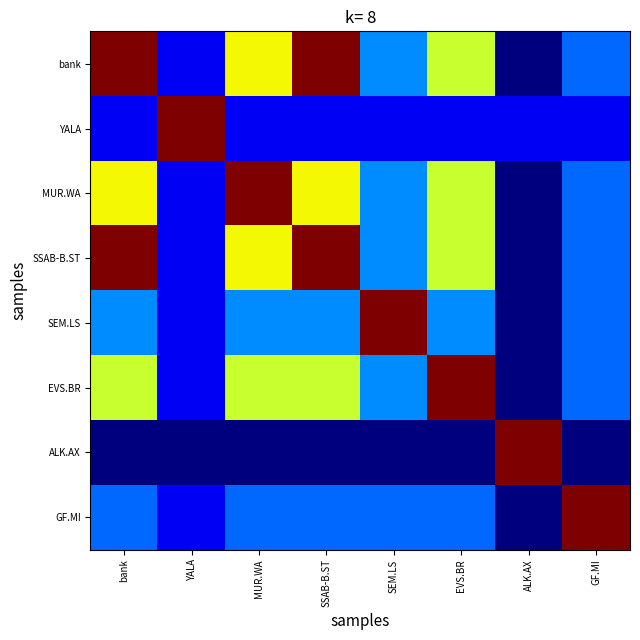

Reading left to right, what are all the values shown in this chart?

bank: bank=1.0	YALA=0.1	MUR.WA=0.6	SSAB-B.ST=1.0	SEM.LS=0.3	EVS.BR=0.6	ALK.AX=0.0	GF.MI=0.2
YALA: bank=0.1	YALA=1.0	MUR.WA=0.1	SSAB-B.ST=0.1	SEM.LS=0.1	EVS.BR=0.1	ALK.AX=0.1	GF.MI=0.1
MUR.WA: bank=0.6	YALA=0.1	MUR.WA=1.0	SSAB-B.ST=0.6	SEM.LS=0.3	EVS.BR=0.6	ALK.AX=0.0	GF.MI=0.2
SSAB-B.ST: bank=1.0	YALA=0.1	MUR.WA=0.6	SSAB-B.ST=1.0	SEM.LS=0.3	EVS.BR=0.6	ALK.AX=0.0	GF.MI=0.2
SEM.LS: bank=0.3	YALA=0.1	MUR.WA=0.3	SSAB-B.ST=0.3	SEM.LS=1.0	EVS.BR=0.3	ALK.AX=0.0	GF.MI=0.2
EVS.BR: bank=0.6	YALA=0.1	MUR.WA=0.6	SSAB-B.ST=0.6	SEM.LS=0.3	EVS.BR=1.0	ALK.AX=0.0	GF.MI=0.2
ALK.AX: bank=0.0	YALA=0.0	MUR.WA=0.0	SSAB-B.ST=0.0	SEM.LS=0.0	EVS.BR=0.0	ALK.AX=1.0	GF.MI=0.0
GF.MI: bank=0.2	YALA=0.1	MUR.WA=0.2	SSAB-B.ST=0.2	SEM.LS=0.2	EVS.BR=0.2	ALK.AX=0.0	GF.MI=1.0